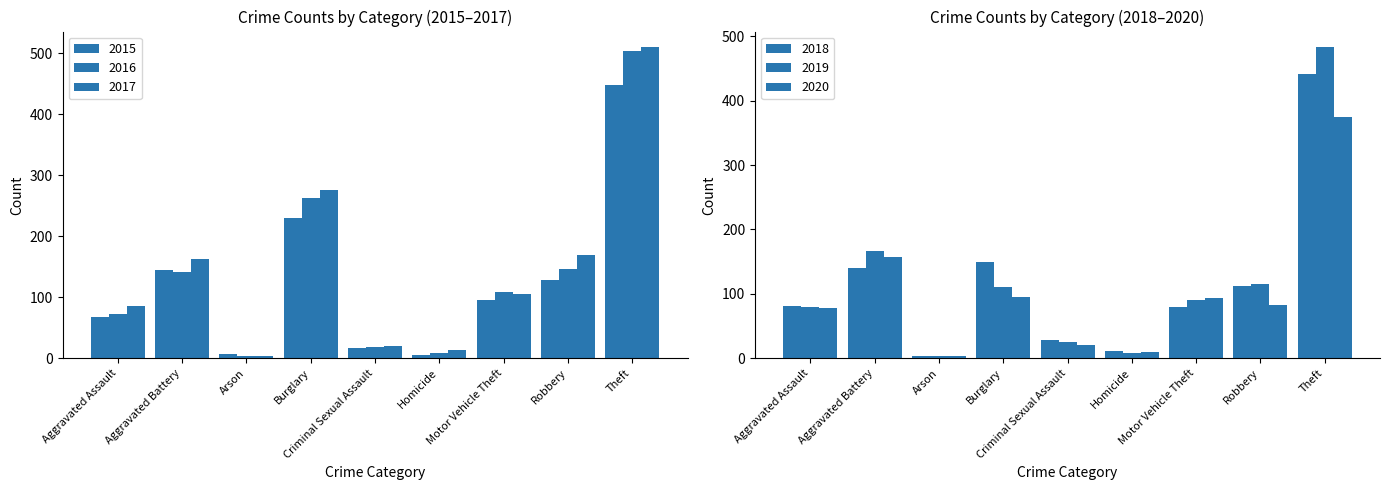

Is it true that 2015 equals 59 at Robbery?

False